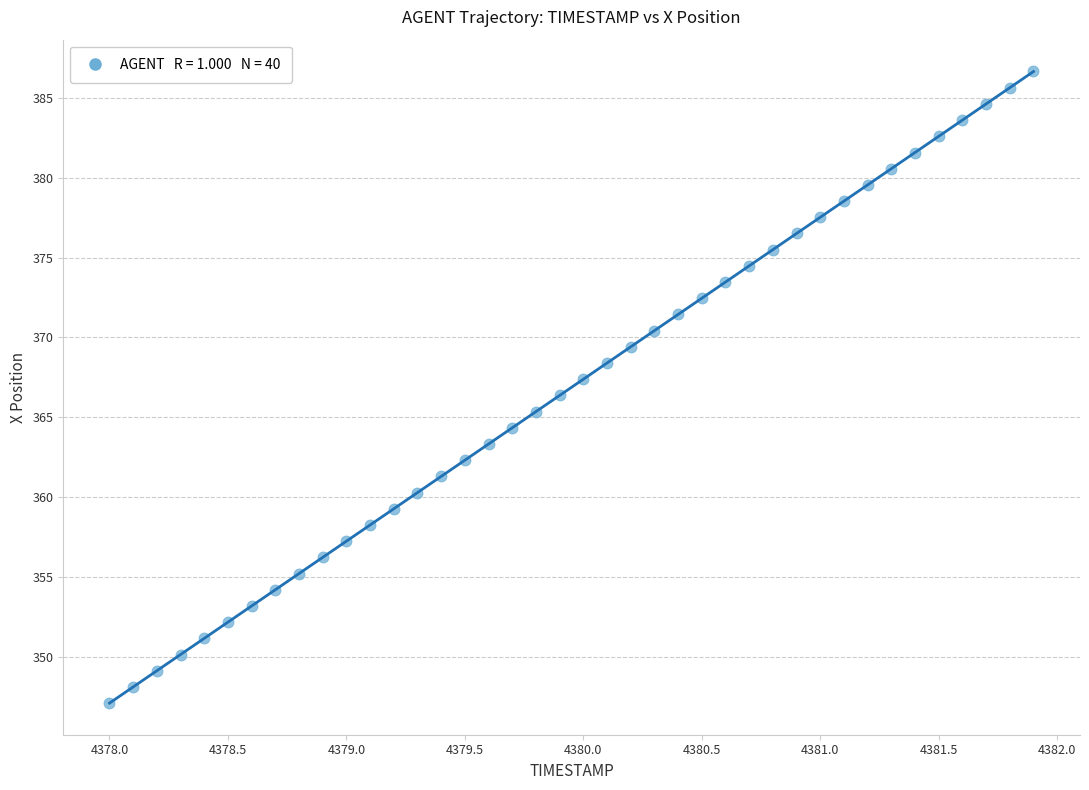

What is the range of Y values (max minus min)?

39.6